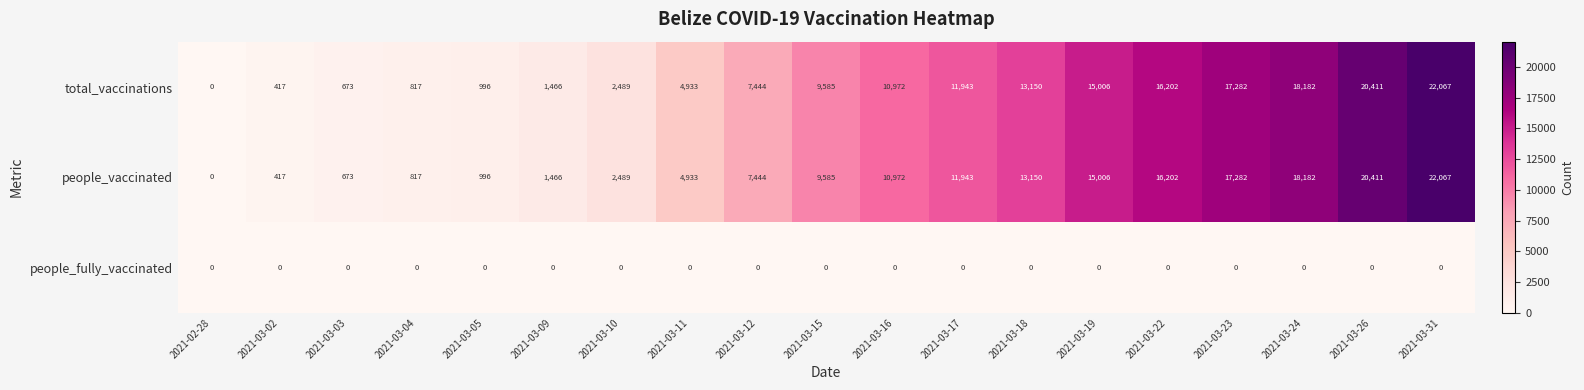

At which label is total_vaccinations closest to 11033?

2021-03-16